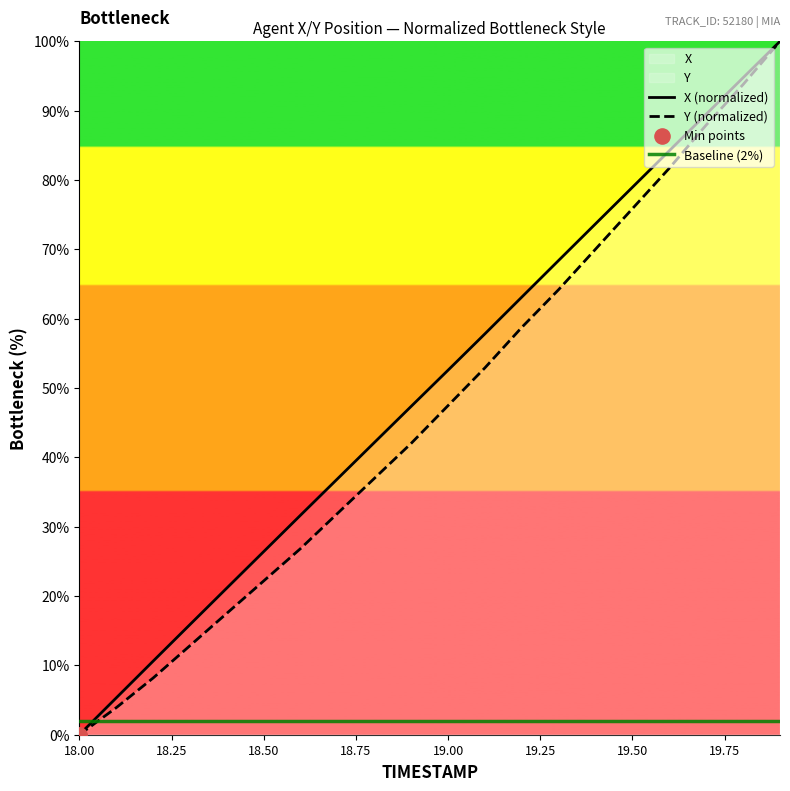

At which category is the sum across all series the highest?

19.9